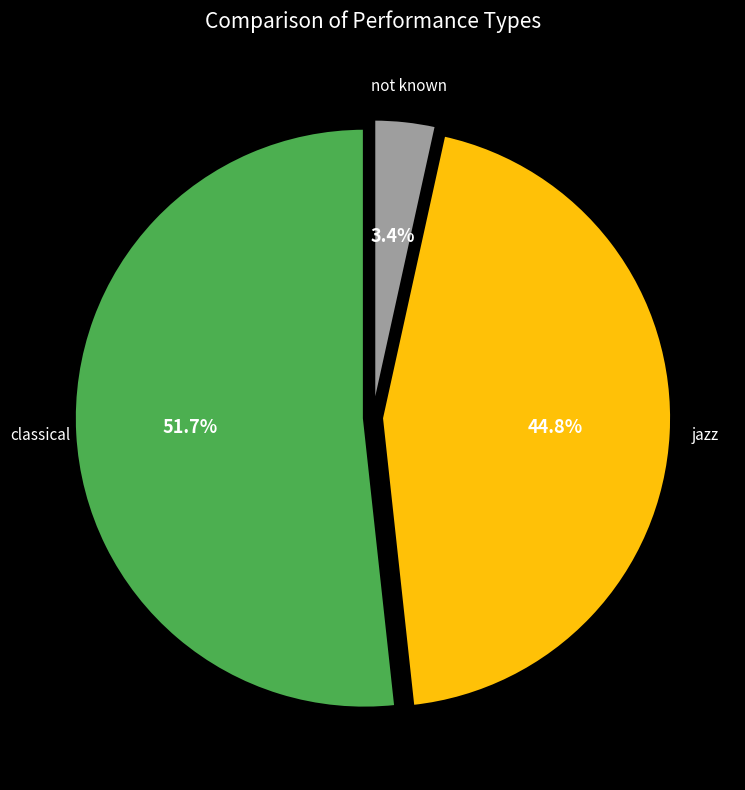

Is there any slice that represents more than half of the pie?

Yes